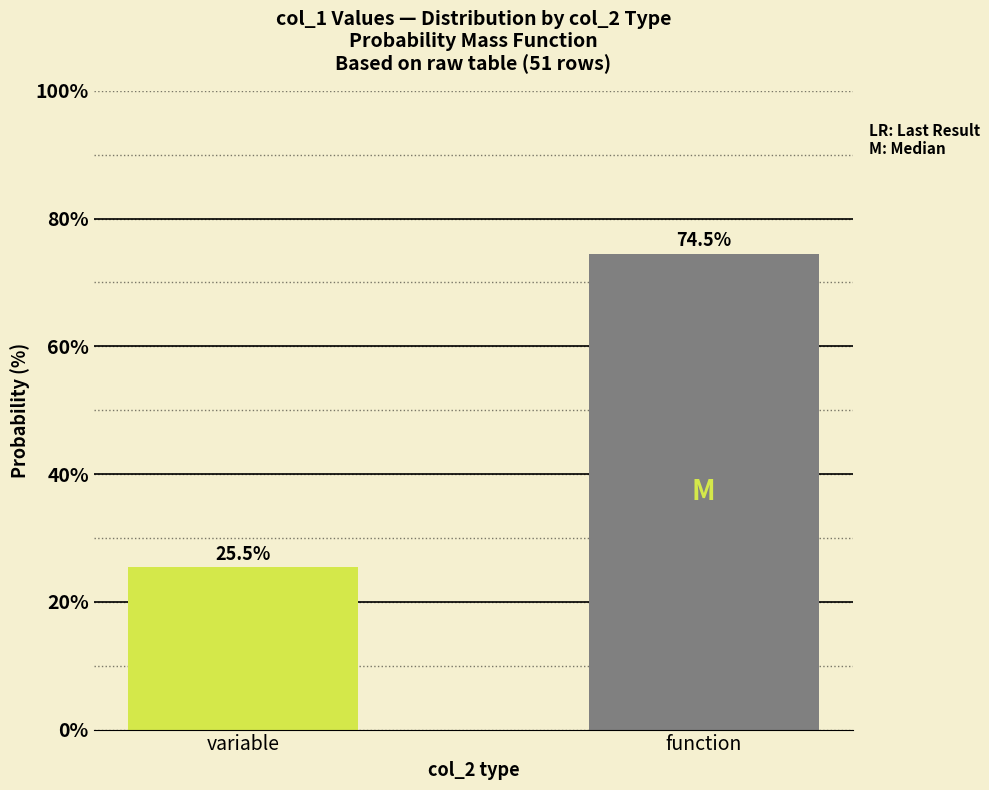

Reading left to right, extract all data points from this chart.

25.5	74.5